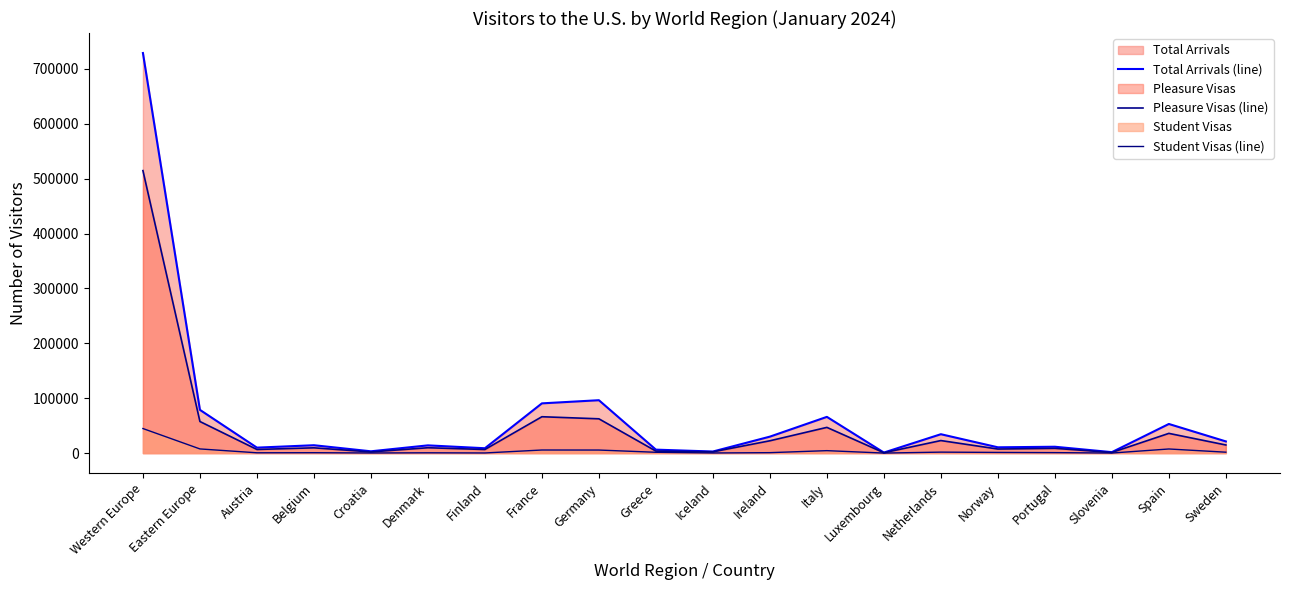

The Total Arrivals (line) series shows 1127690 at Western Europe. True or false?

False